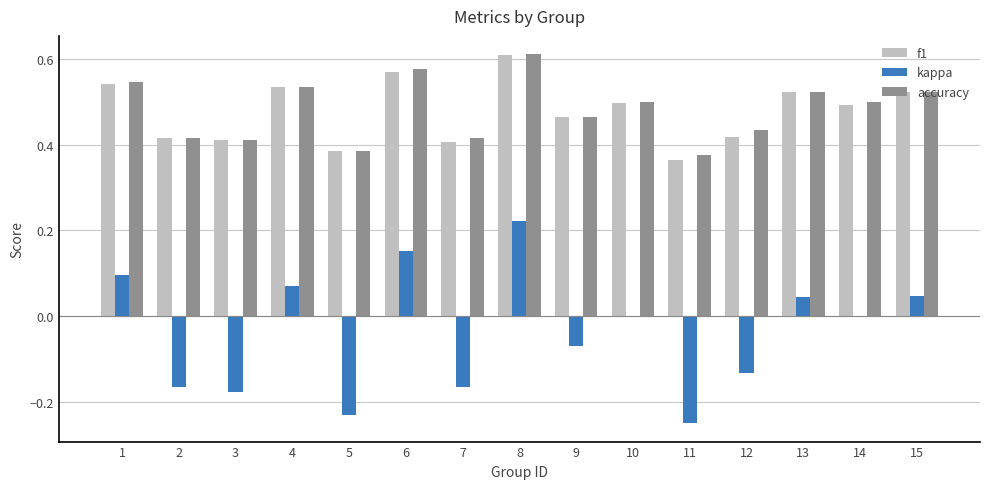

The value of accuracy at 11 is 0.4. True or false?

True